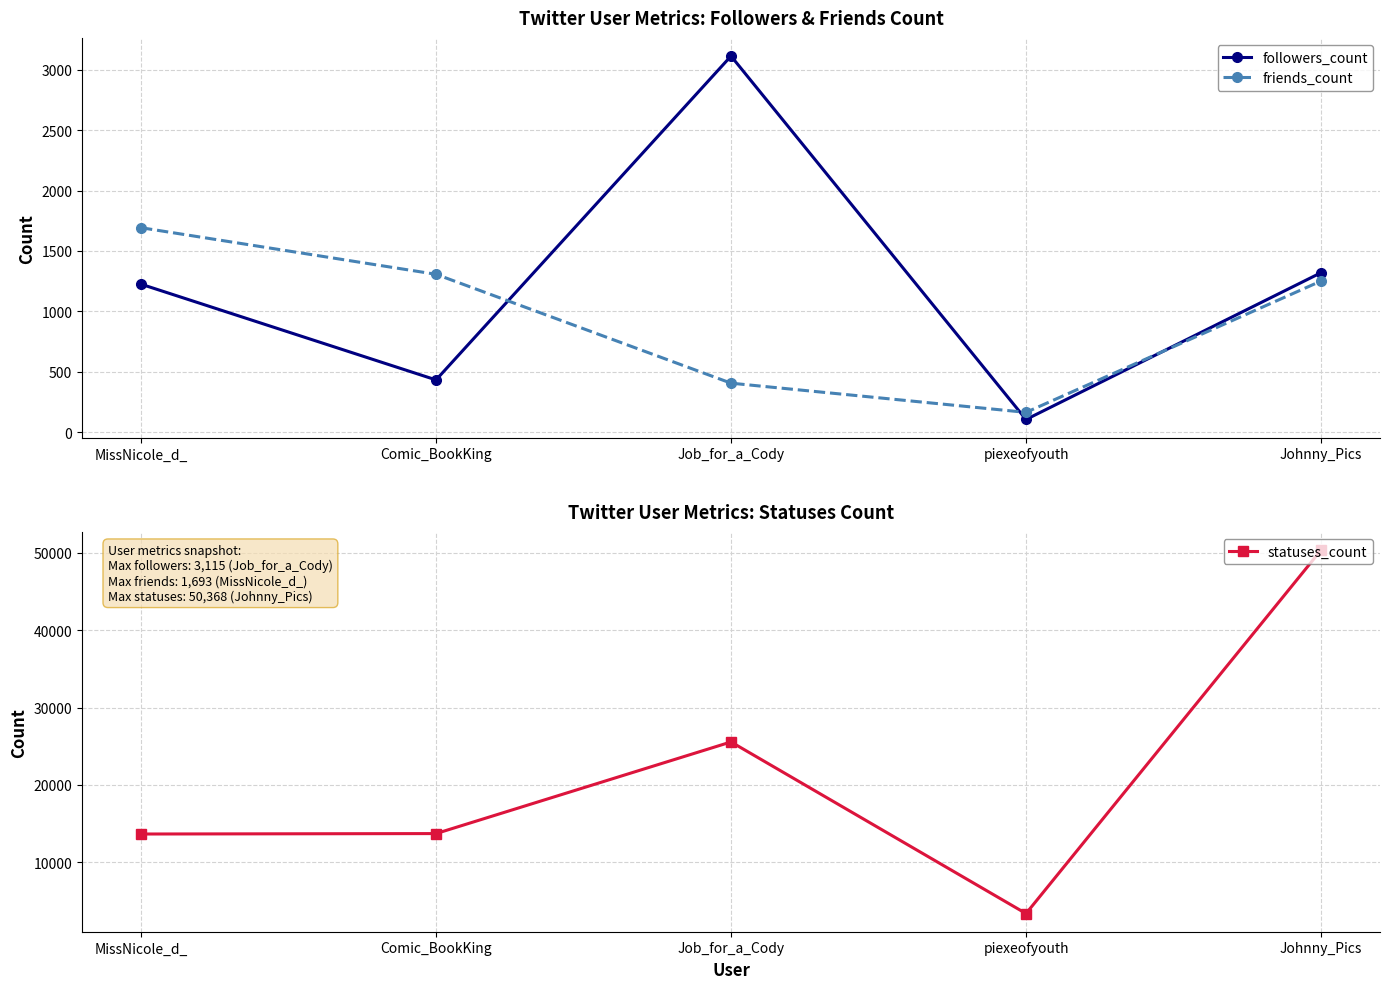

Is it true that statuses_count equals 24409 at Johnny_Pics?

False